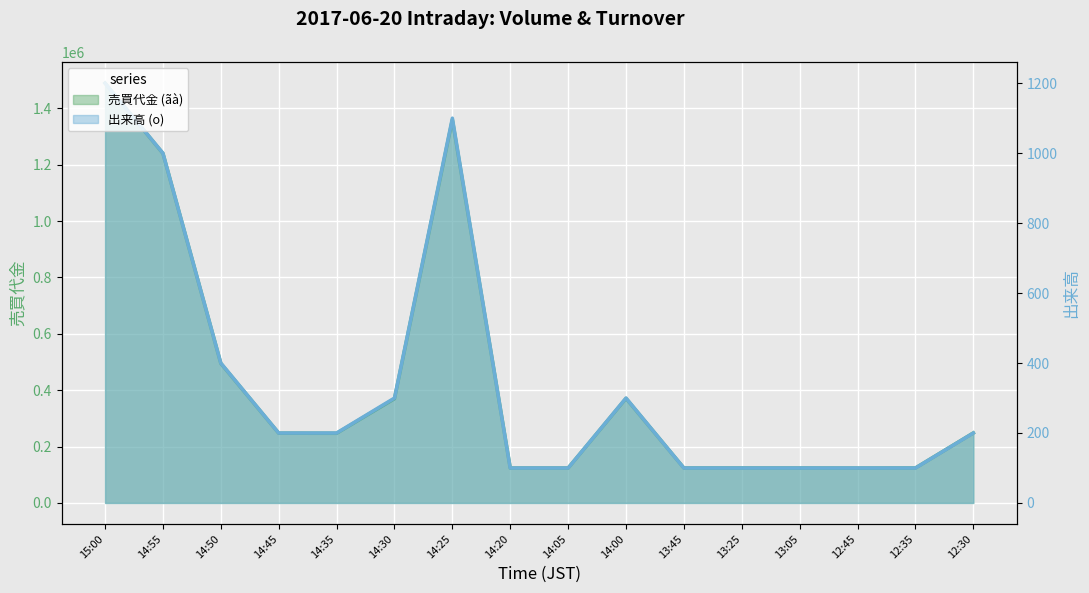

What is the sum of the 売買代金 (ãà) values at 12:30 and 14:50?

743100